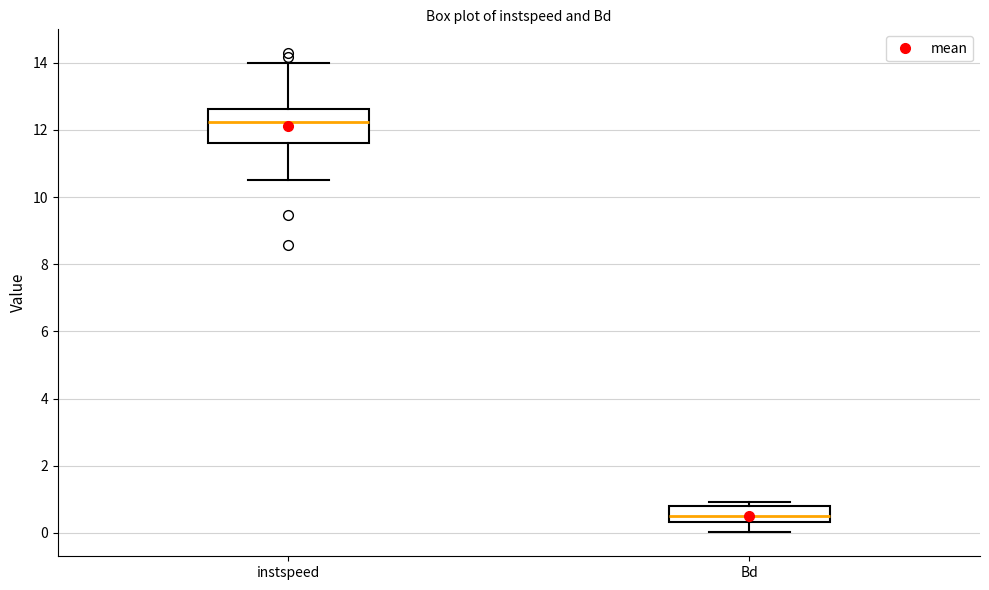

Reading left to right, read every box against the y-axis: the position of its median line, the range the box covers, and the ends of its whiskers. The values are not printed on the chart, so give them approximately, as read against the axis.

instspeed: median 12.2, box 11.6 to 12.6, whiskers 10.6 to 14.0
Bd: median 0.6, box 0.4 to 0.8, whiskers 0.0 to 1.0